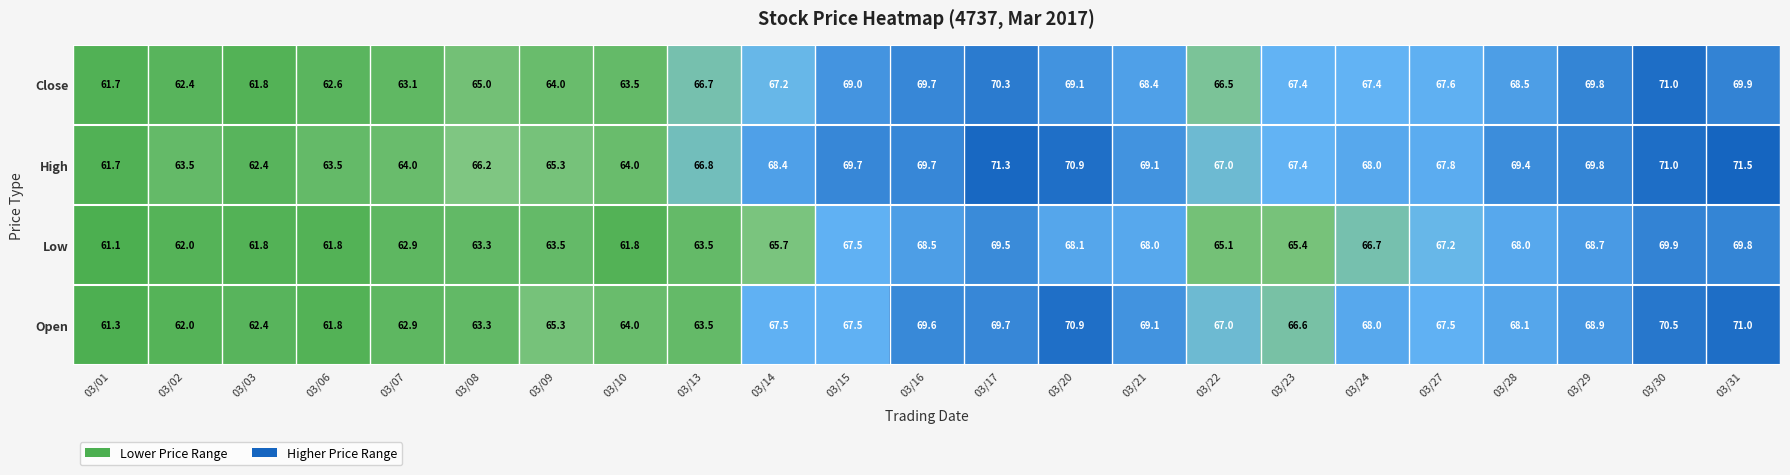

Which category has the highest value across all series?

03/31